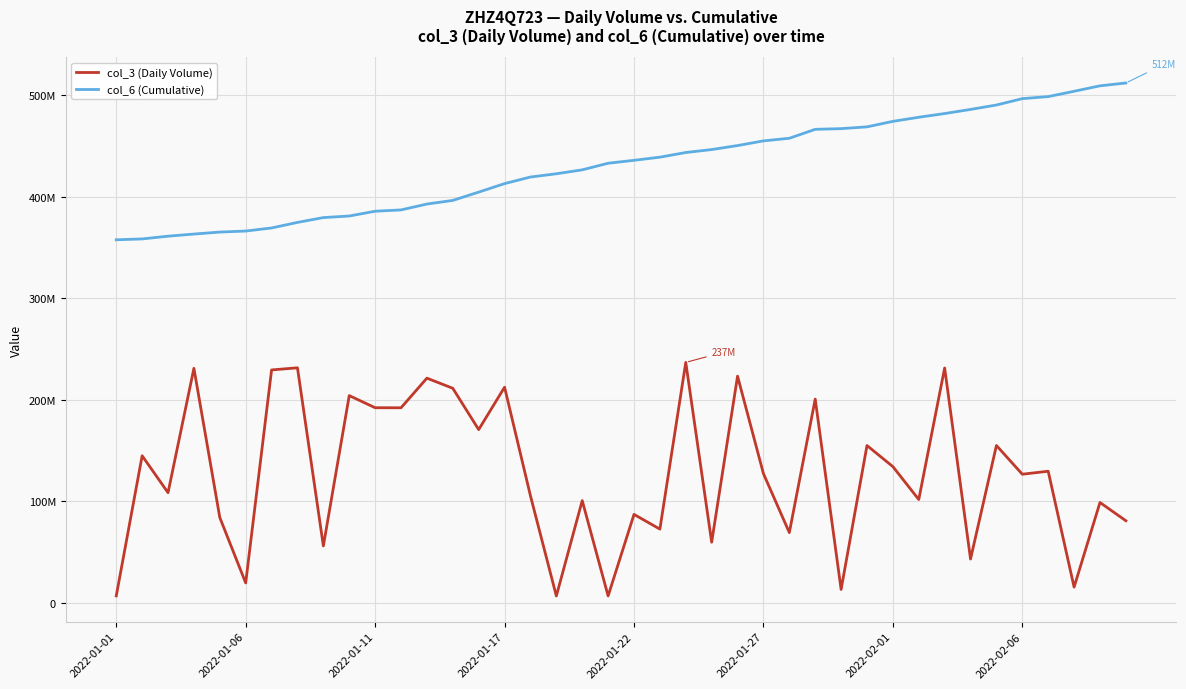

How many interior local valleys does the col_3 (Daily Volume) series have?

15